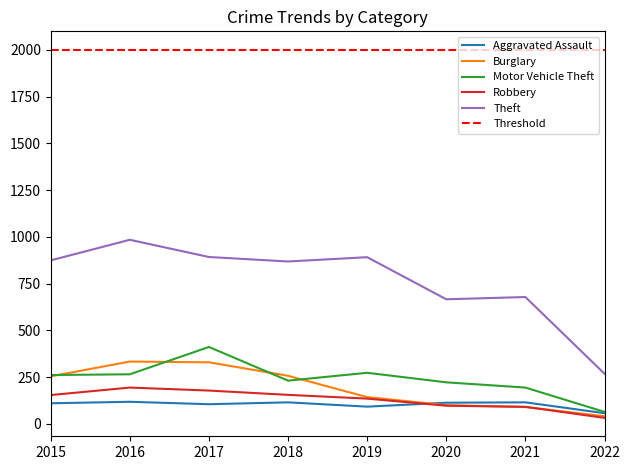

Is it true that Burglary equals 500 at 2016?

False